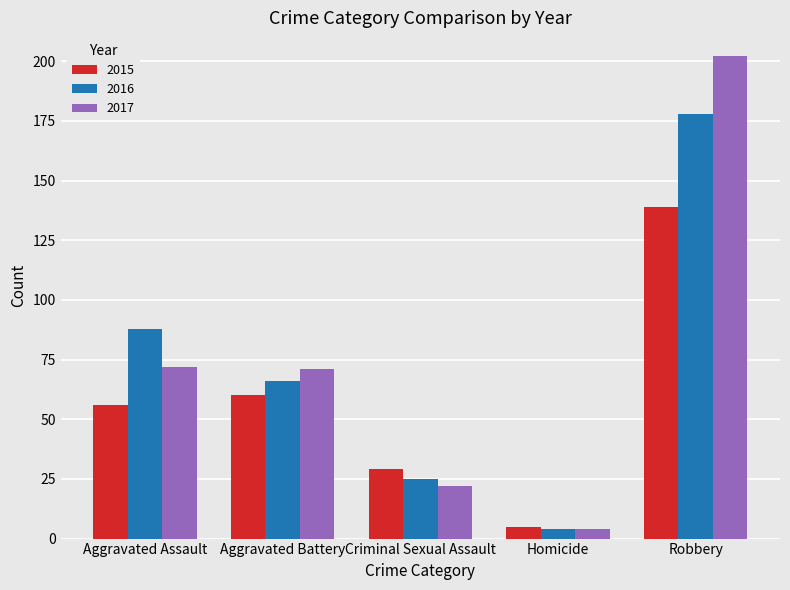

Where is 2016 nearest to the value 91?

Aggravated Assault